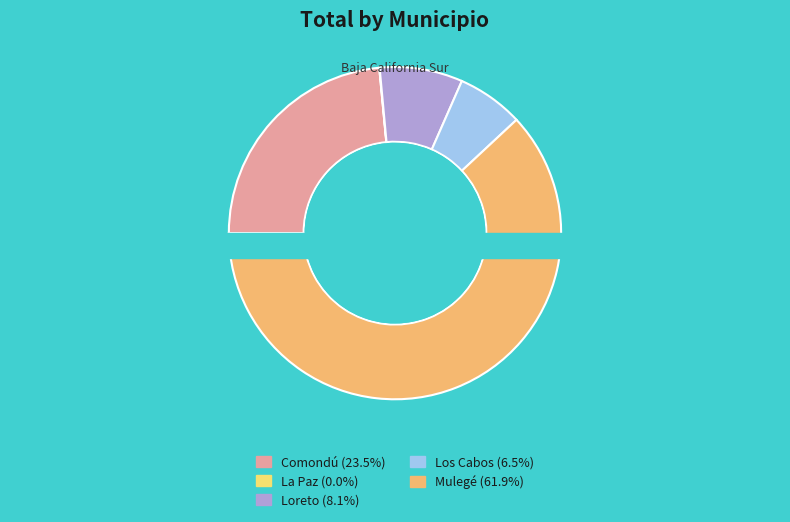

Count the number of slices in the pie.

5